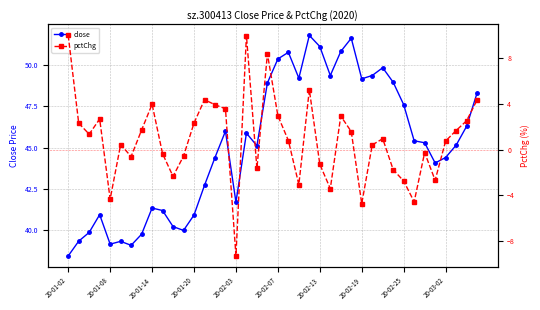

True or false: close and pctChg cross at least once.

False